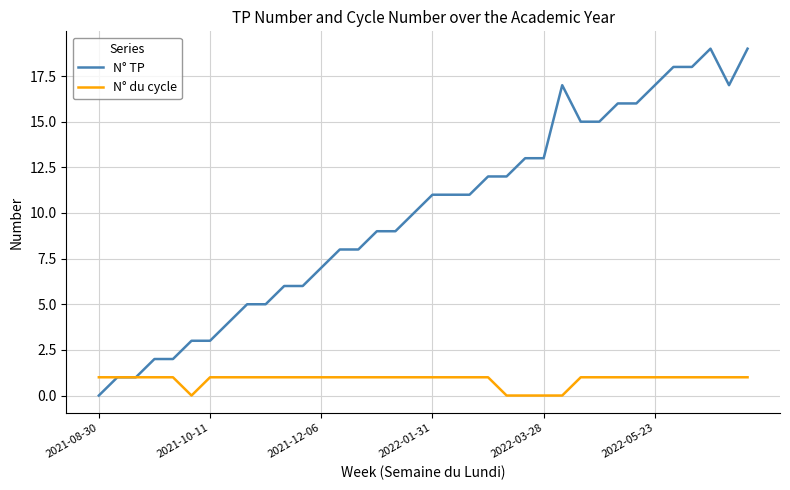

What is the greatest value displayed?

19